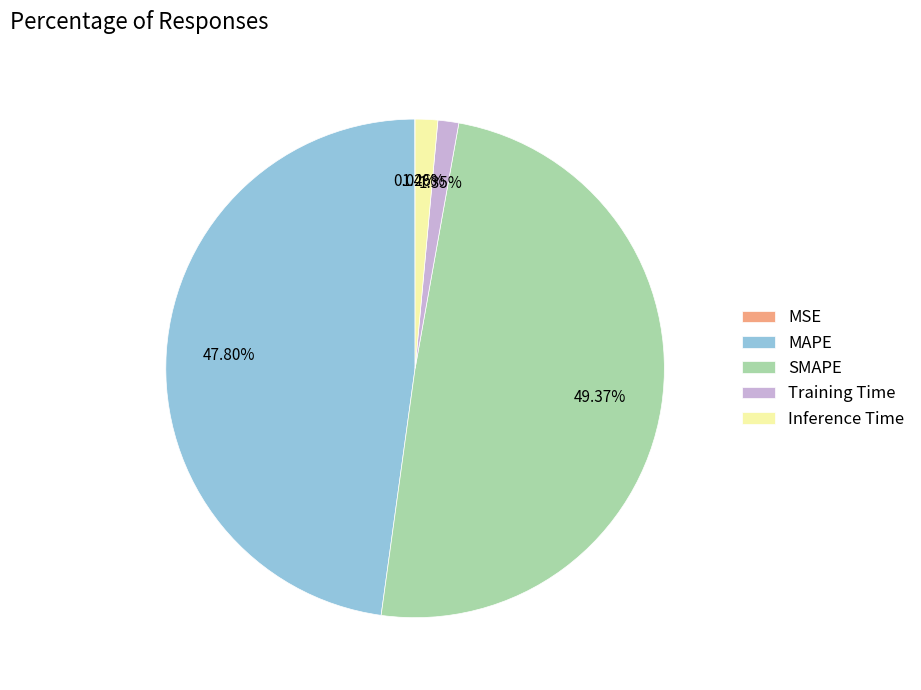

Does MAPE account for over 50% of the chart?

No